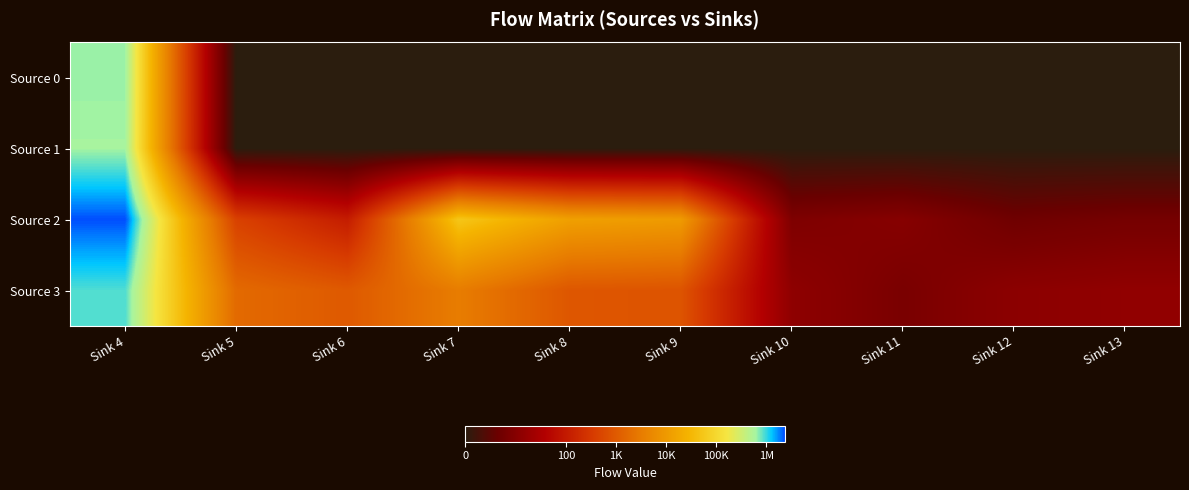

How many data points does each series have?

10